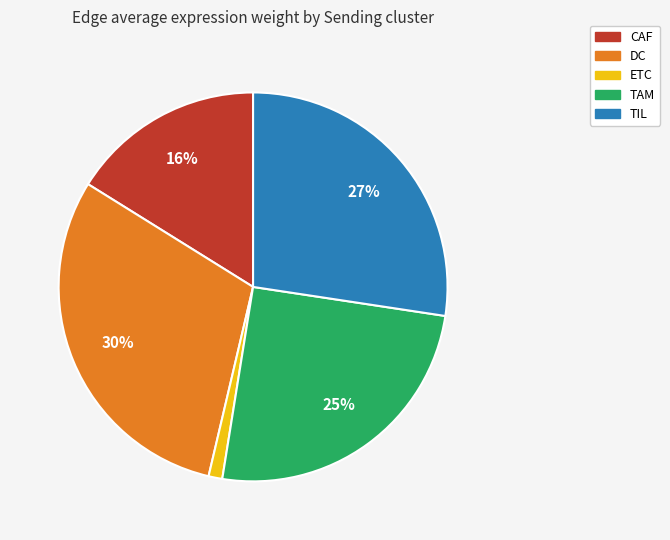

To the nearest percent, what is the average slice percentage?

20%